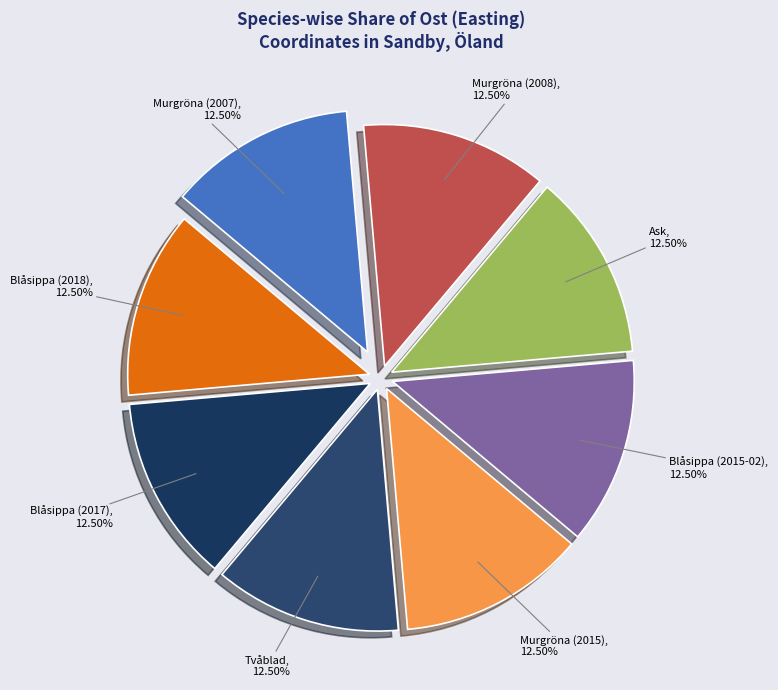

Is the sum of Murgröna (2015) and Blåsippa (2018) greater than half?

No